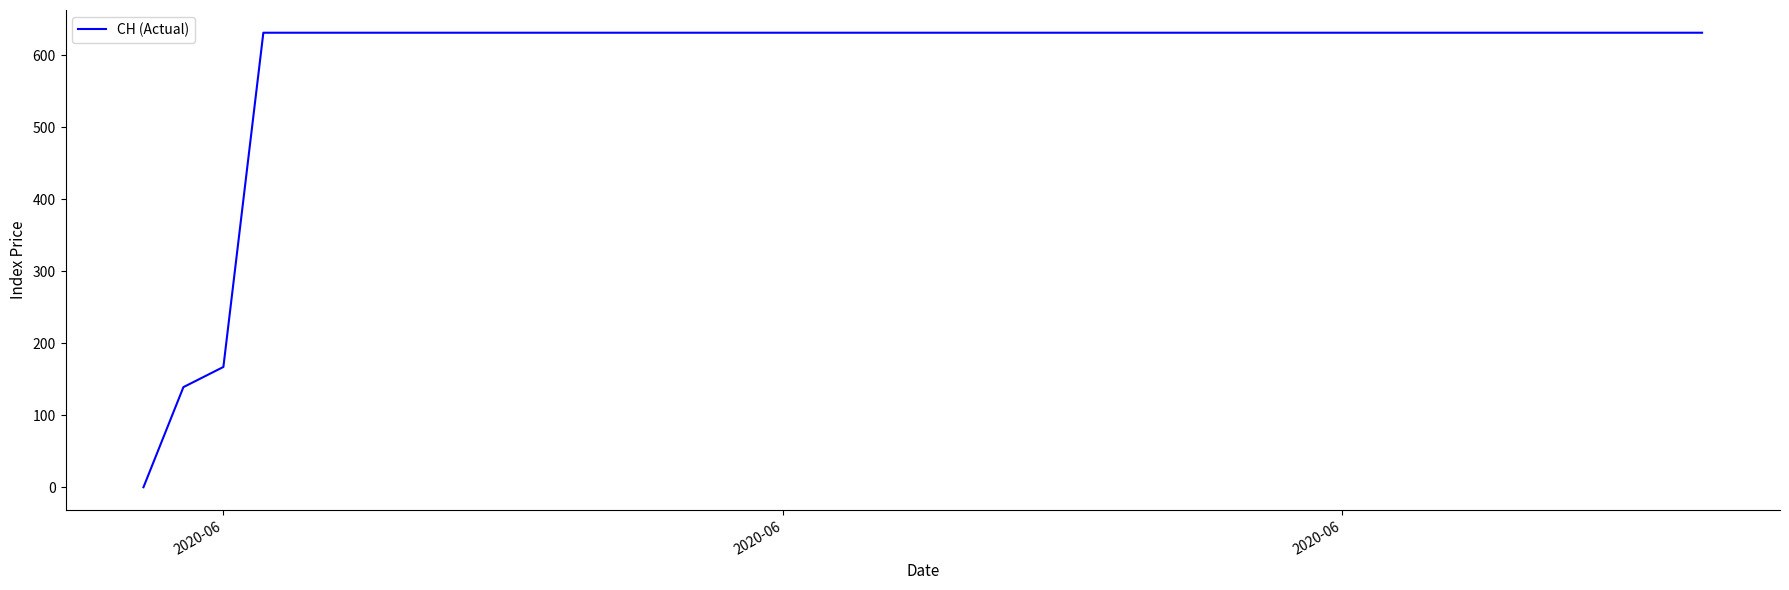

What is the difference between the maximum and minimum values?

631